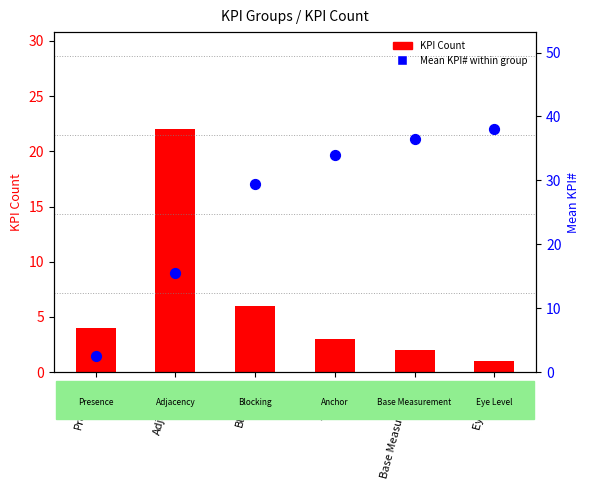

At how many categories does at least one series exceed 14?

5